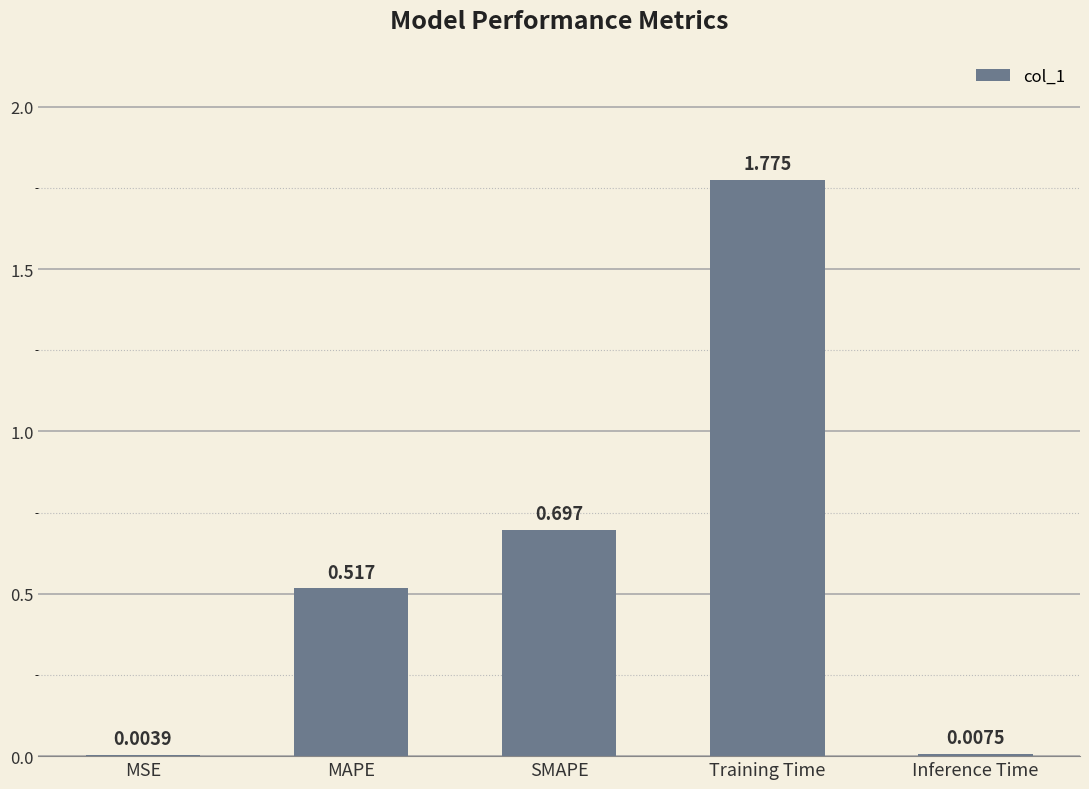

Does the chart contain stacked bars?

No